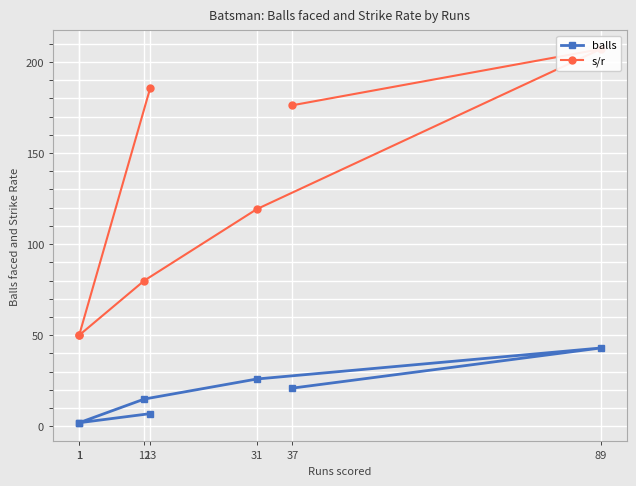

List the series in order of their overall mean, highest first.

s/r, balls